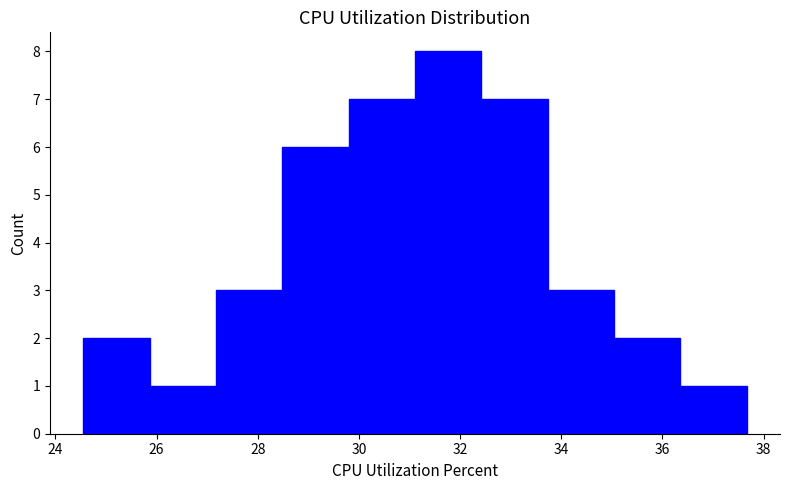

What is the height of the bar covering 27.2 to 28.4 on the x-axis? Neither the bar edges nor the heights are printed on the chart, so give them approximately, as read against the axes.

3